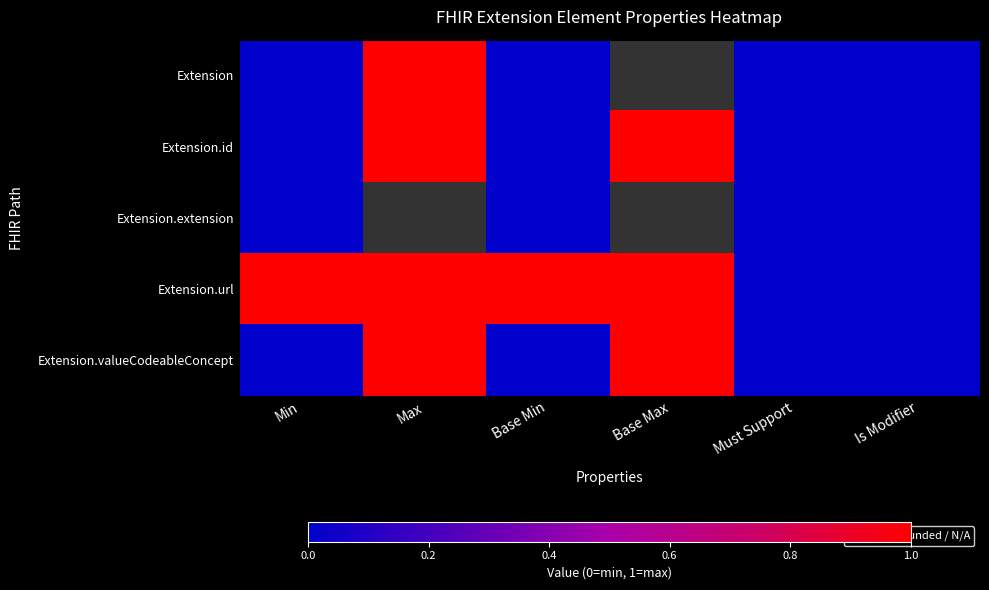

Between Base Min and Must Support, which series saw the biggest shift?

Extension.url